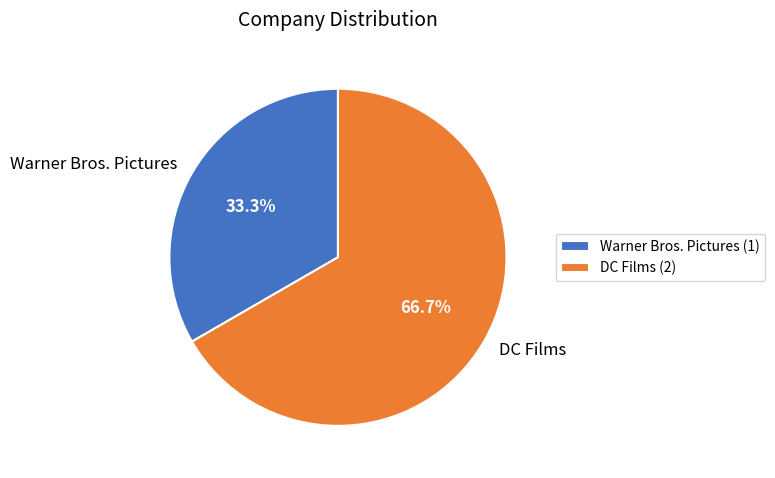

Combined, do Warner Bros. Pictures and DC Films account for over 50%?

Yes